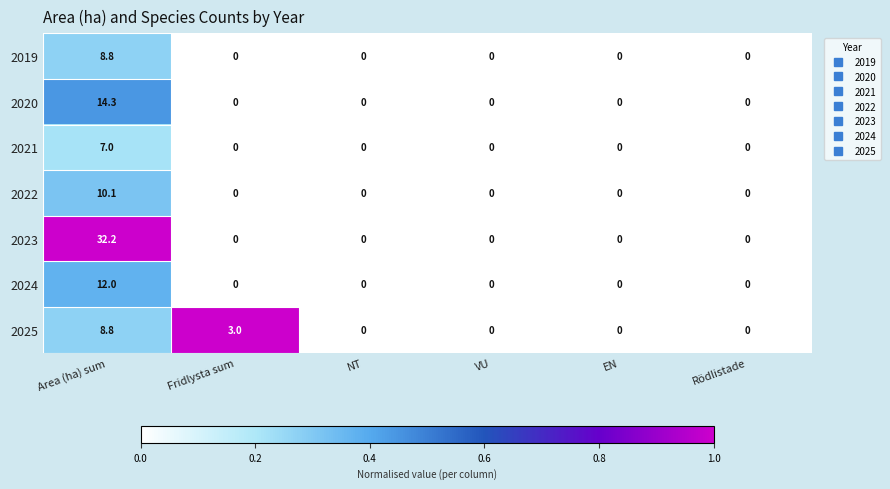

Which category has the highest value in the 2022 series?

Area (ha) sum